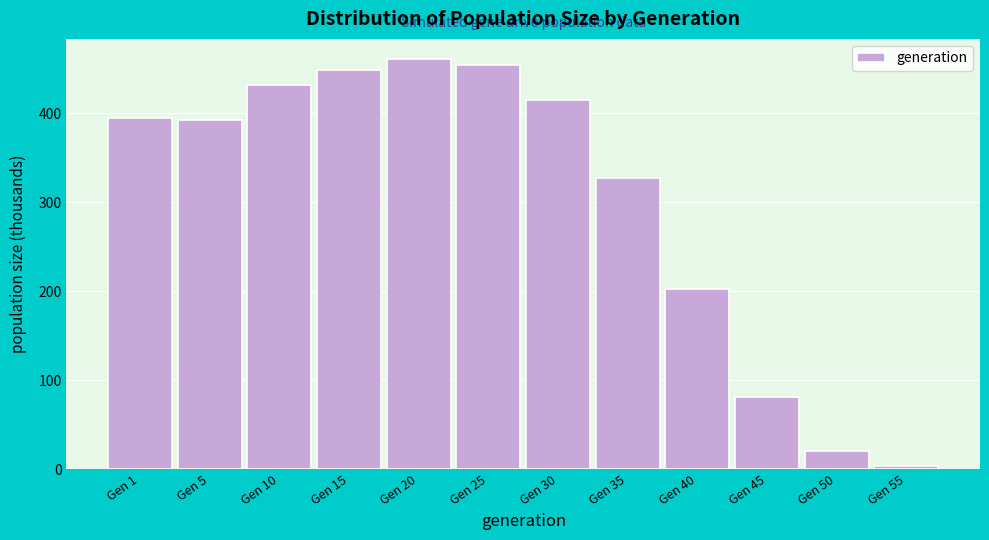

Reading left to right, transcribe all the data shown in this chart.

394.7	392.4	431.3	449.0	460.5	453.8	414.7	326.7	202.5	81.2	20.6	3.5